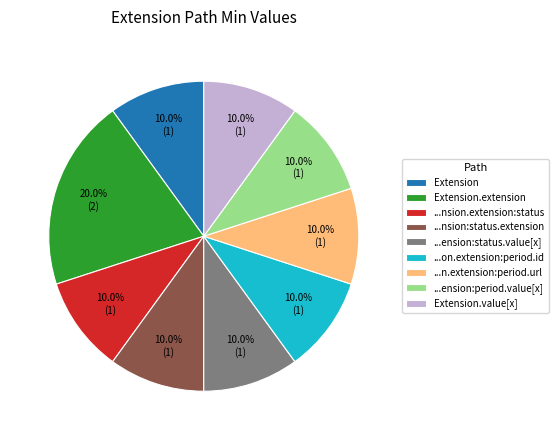

How many slices are in this pie chart?

9